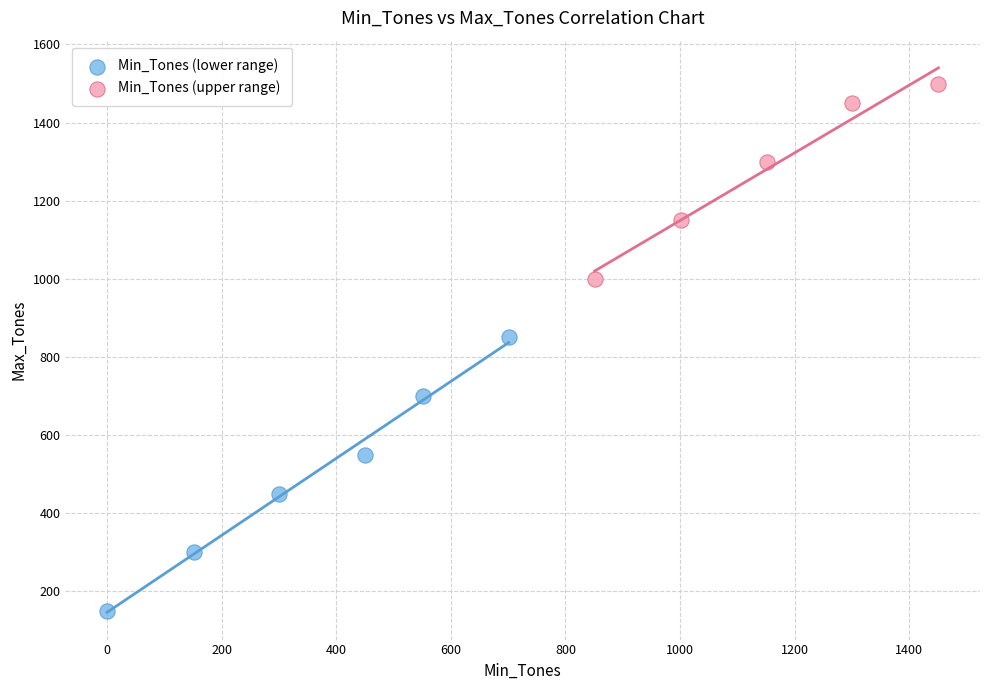

What are all the series names shown in the legend?

Min_Tones (lower range), Min_Tones (upper range)